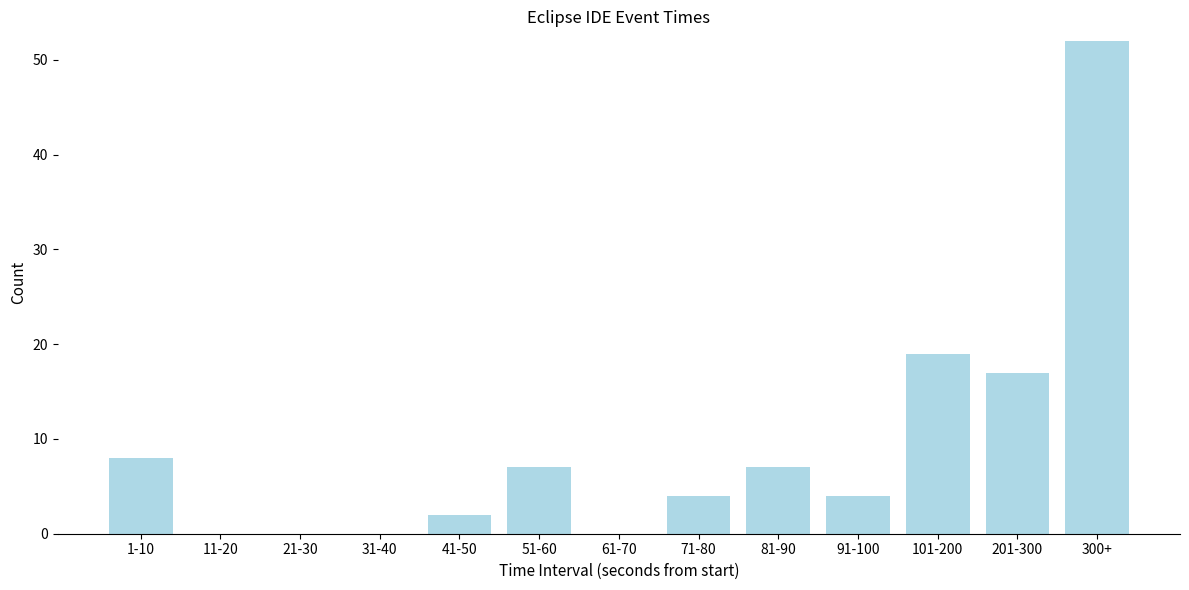

Reading left to right, list all the values displayed in this chart.

1-10=8	11-20=0	21-30=0	31-40=0	41-50=2	51-60=7	61-70=0	71-80=4	81-90=7	91-100=4	101-200=19	201-300=17	300+=52